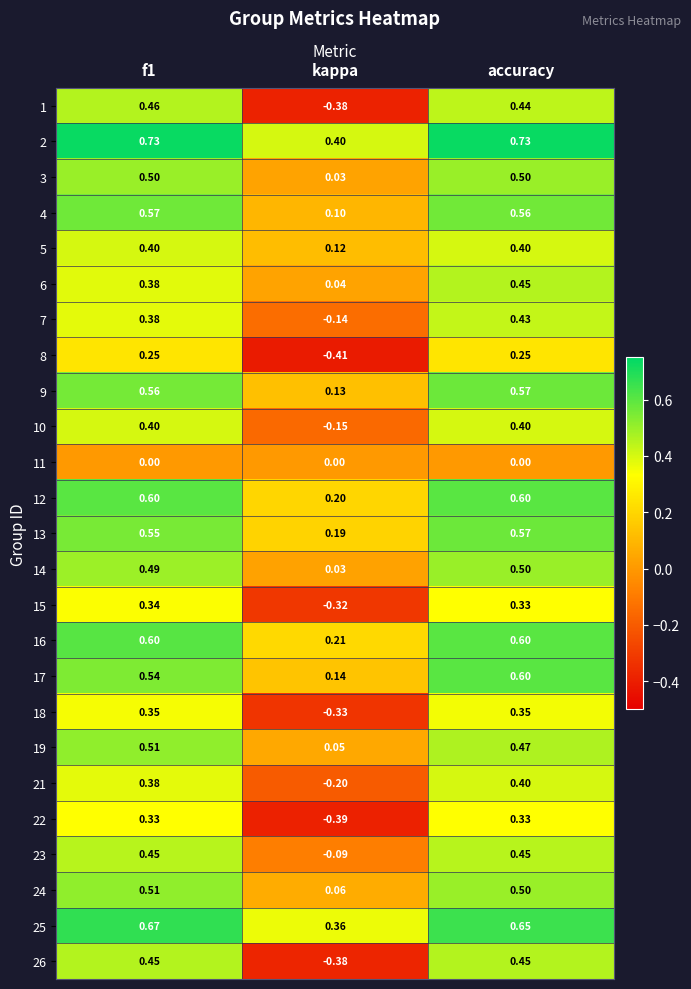

Where is 15 nearest to the value 0?

kappa